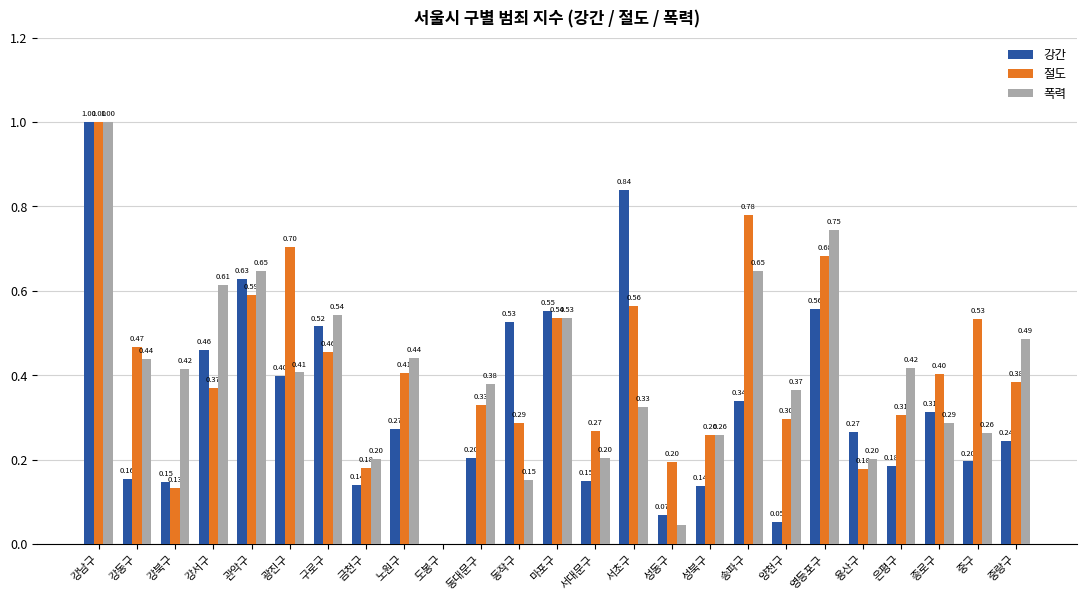

The 강간 series shows -0.5 at 도봉구. True or false?

False